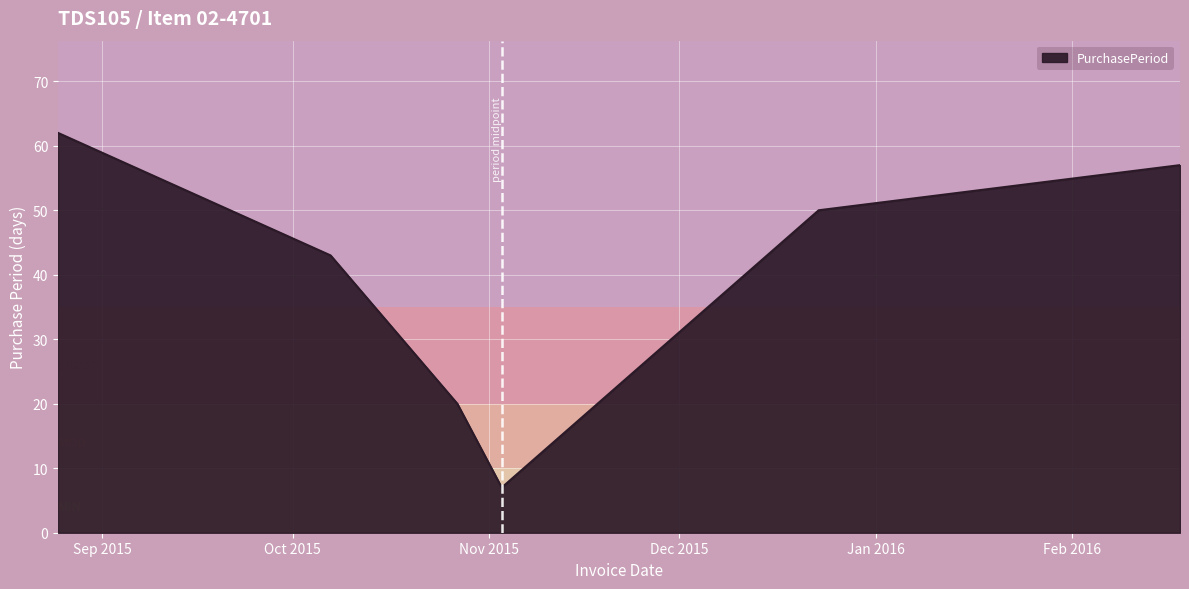

What is the average value?

40